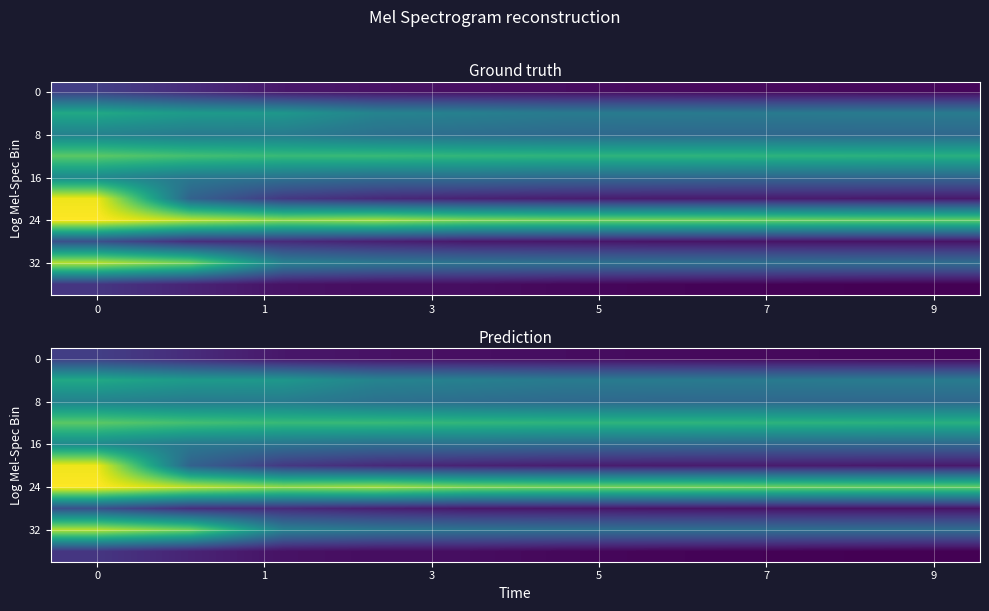

What is the highest value of the 0 series?

0.2